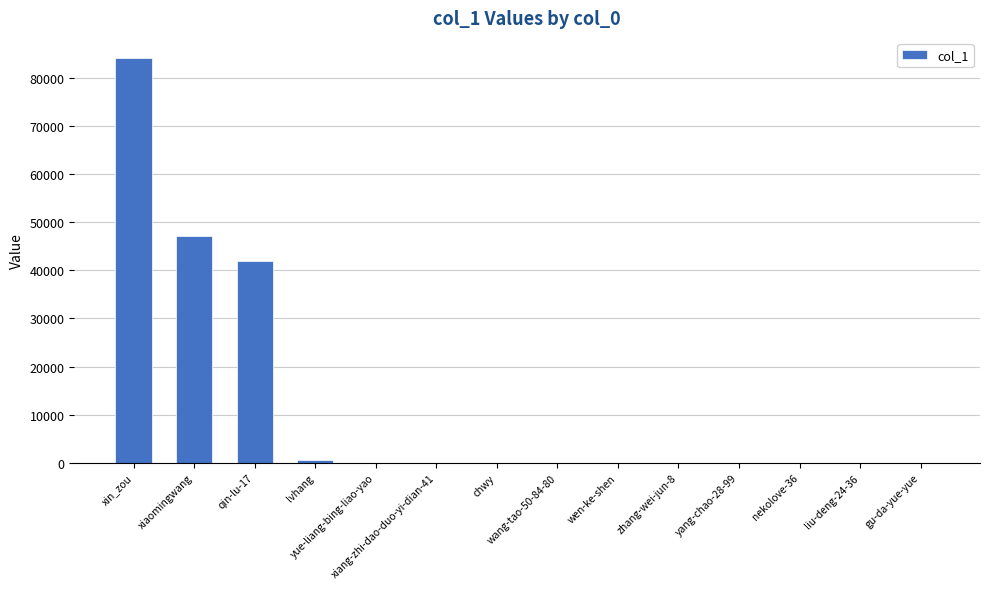

What is the change in value from xin_zou to wang-tao-50-84-80?

-84065